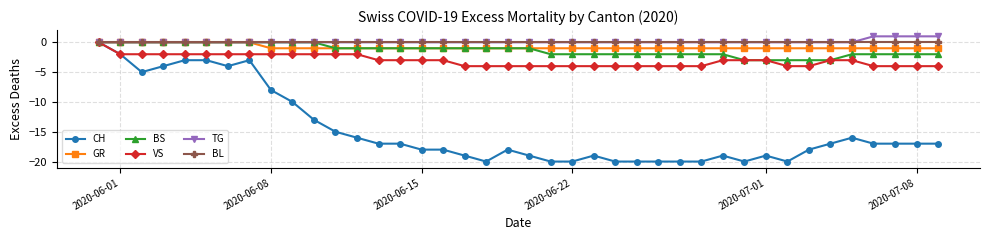

How many data points does each series have?

40